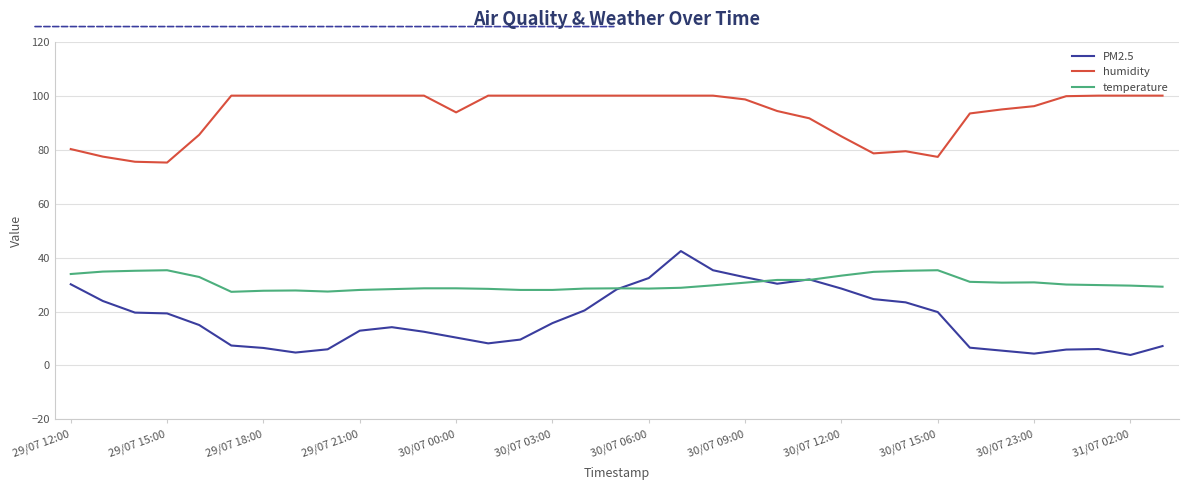

Which series has the largest total across all categories?

humidity